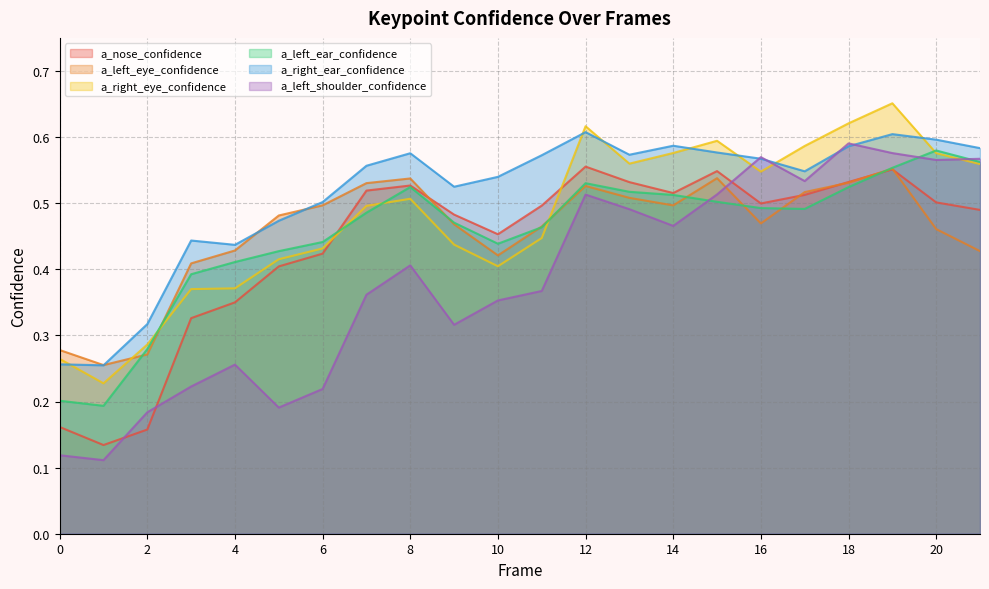

What is the total value across all series at 9?

2.7